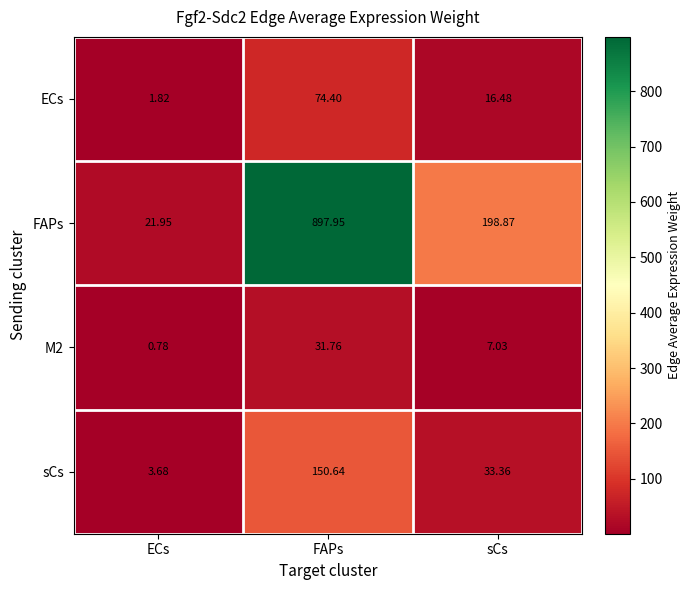

Between ECs and sCs, which series saw the biggest shift?

FAPs